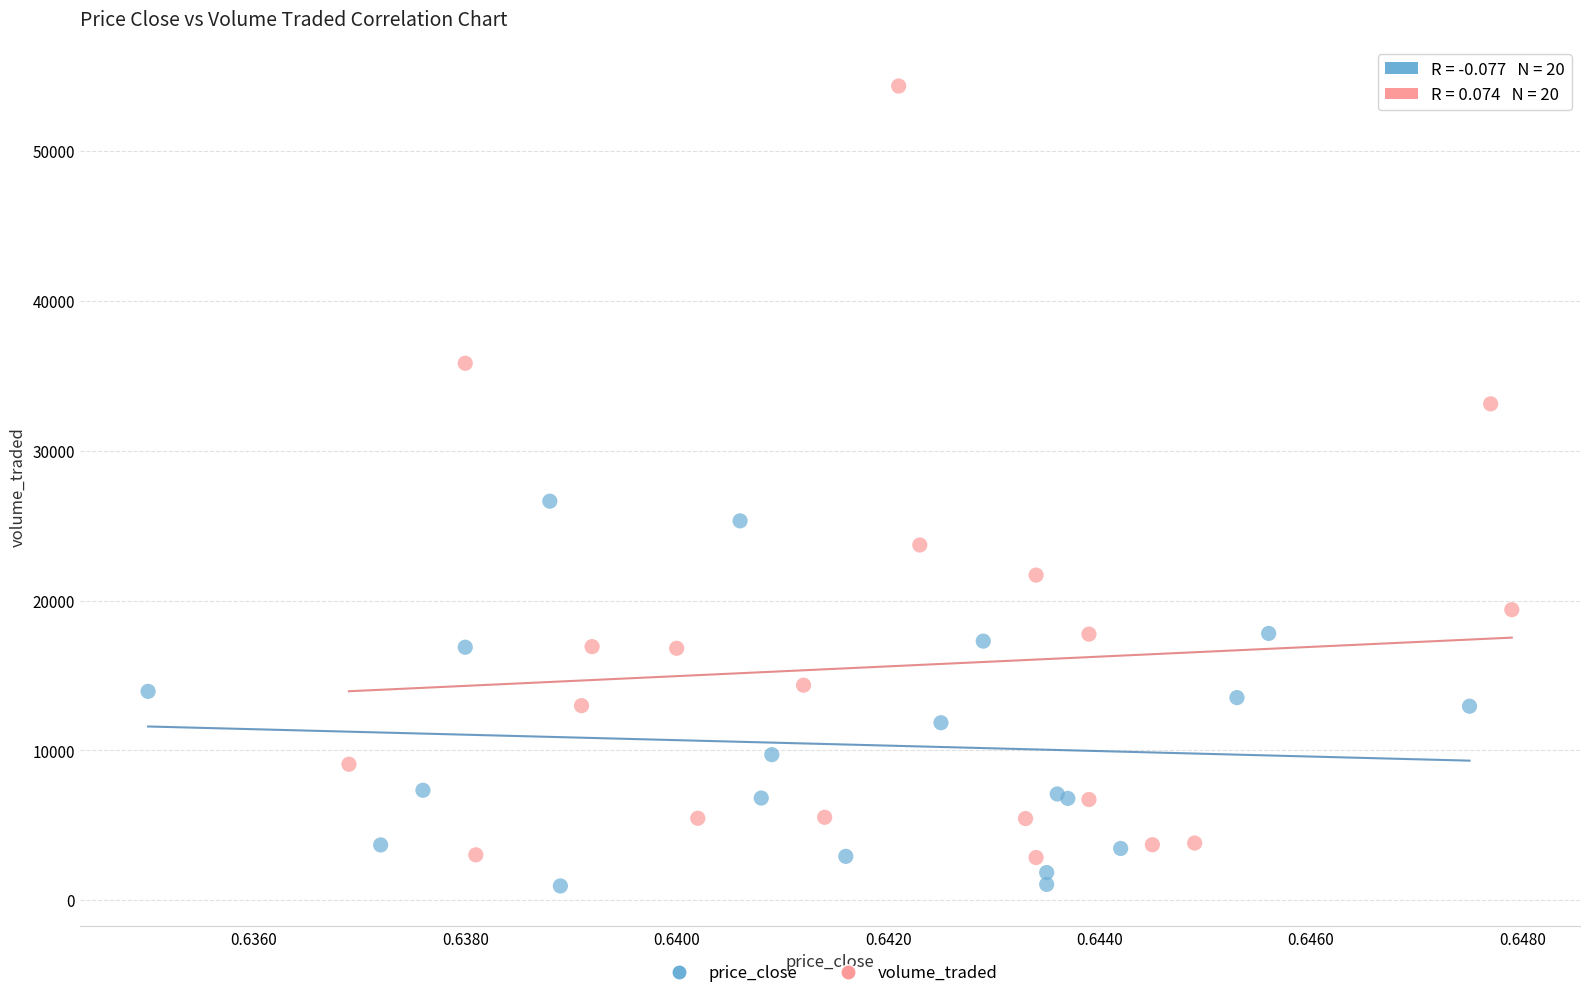

Which series reaches the maximum Y coordinate?

volume_traded